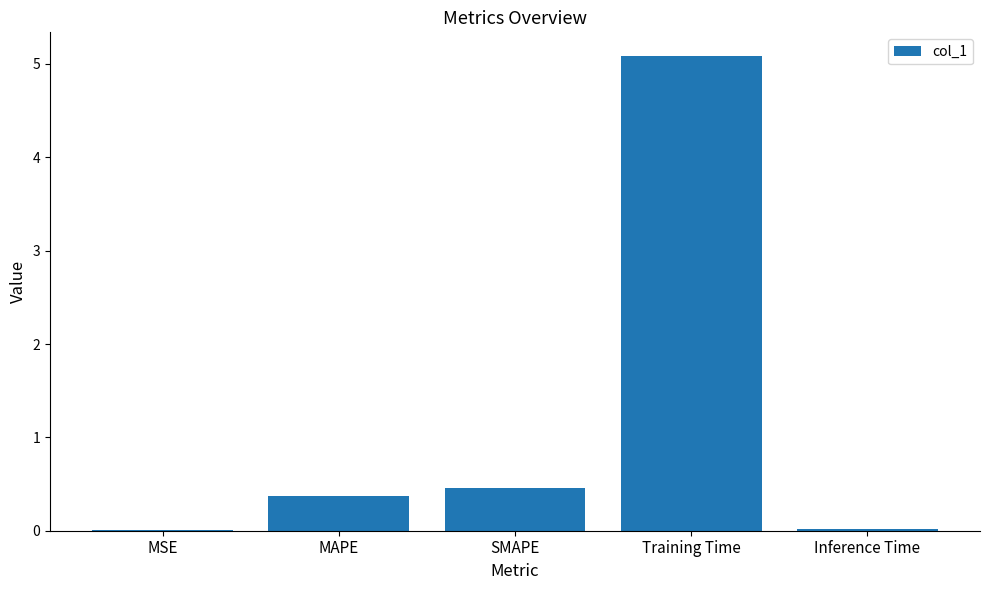

Which label corresponds to the largest value in the chart?

Training Time